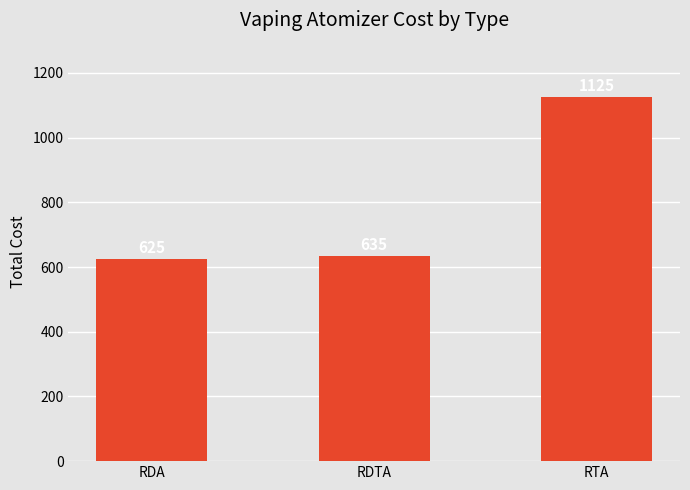

What is the value of the 1st bar from the left?

625